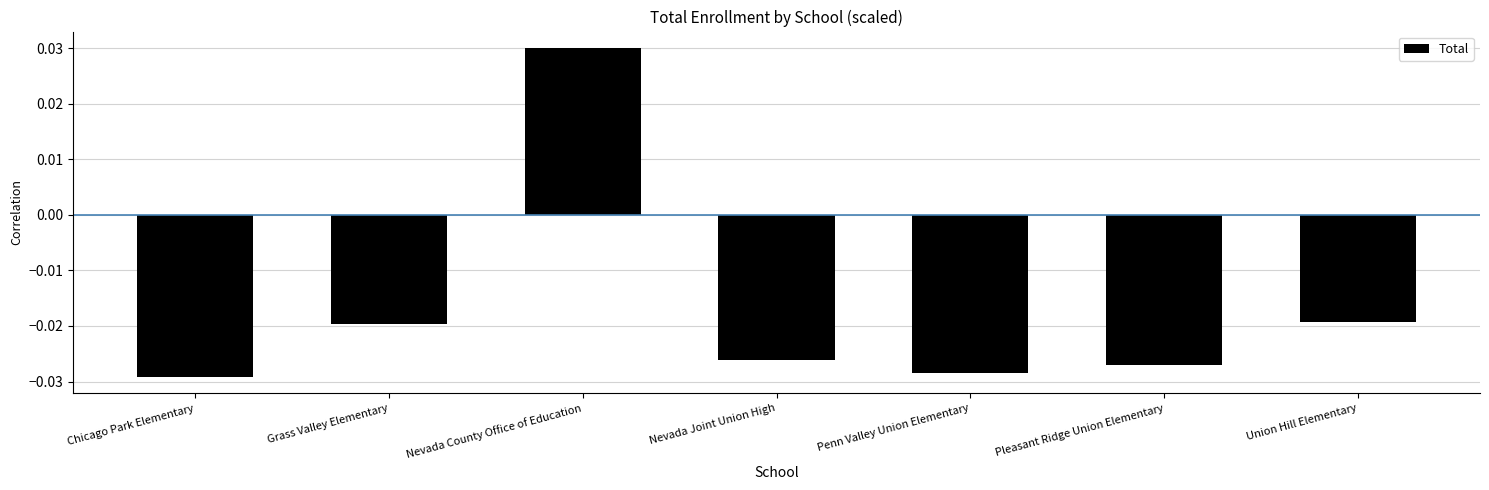

What is the difference between the maximum and minimum values?

0.1